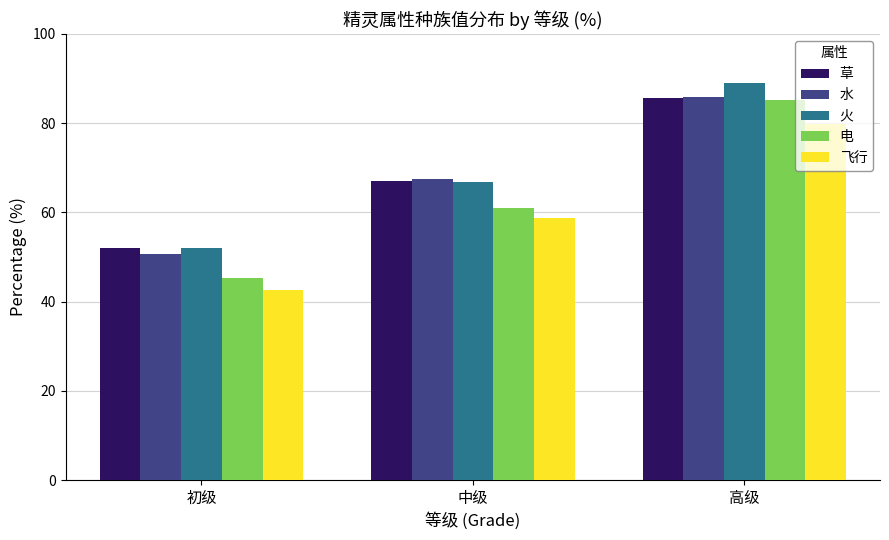

At which label does 飞行 first exceed 58?

中级